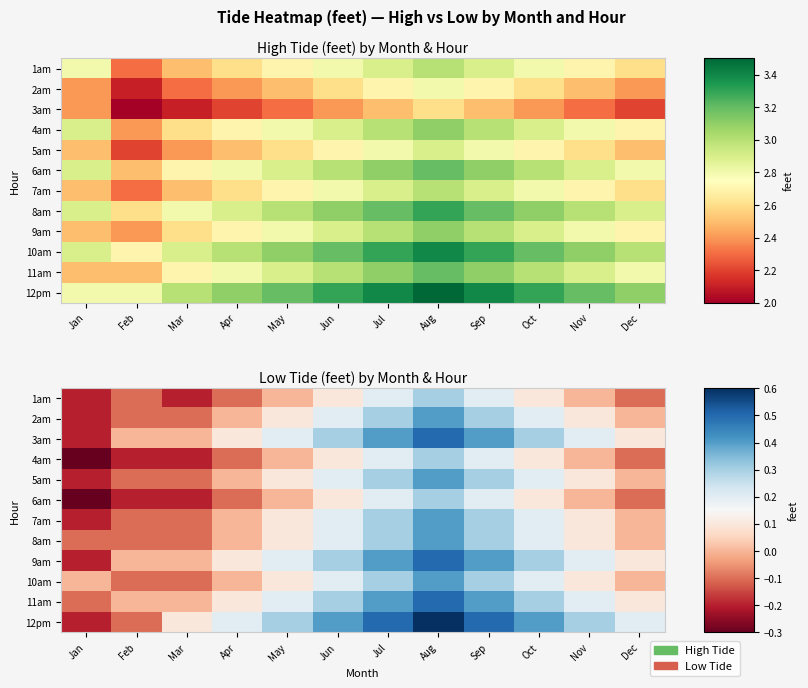

Count the 2am values in the range 0 to 1.

9